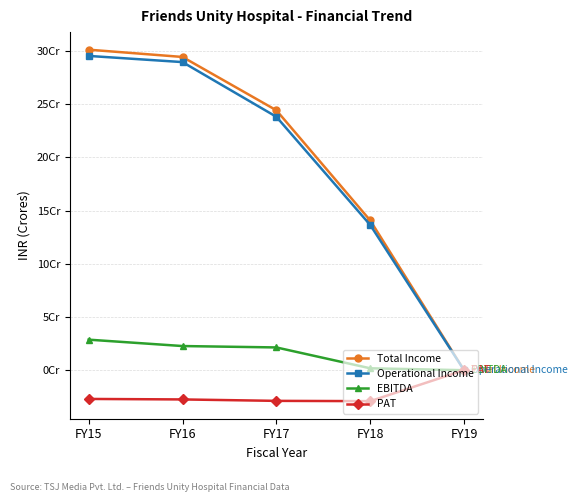

At which category does the chart reach its peak across all series?

FY15